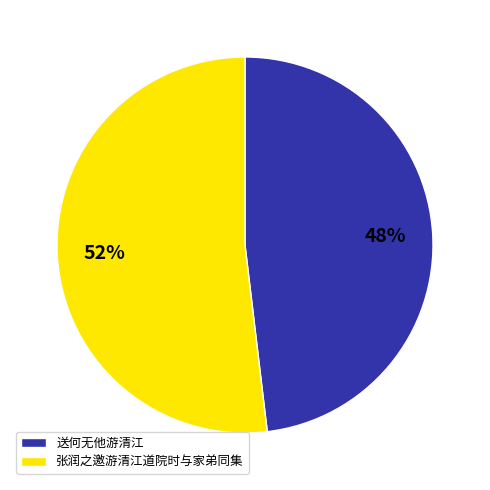

Approximately how many times larger is the value at 张润之邀游清江道院时与家弟同集 compared to 送何无他游清江?

1.1